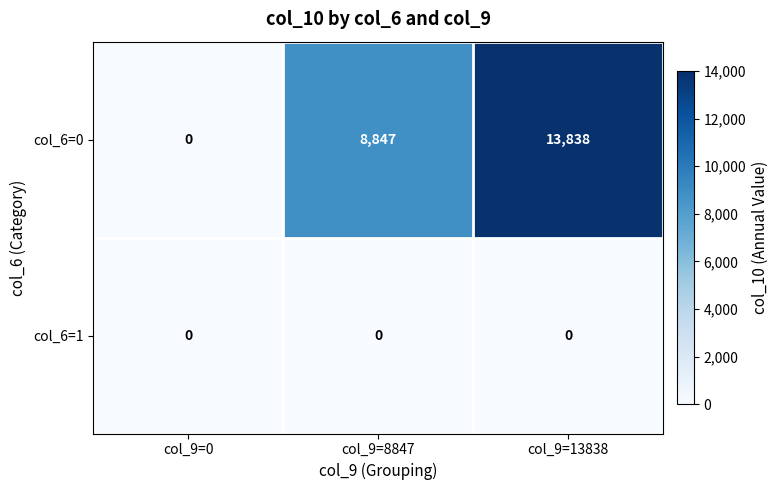

Which series has the largest range (max minus min)?

col_6=0